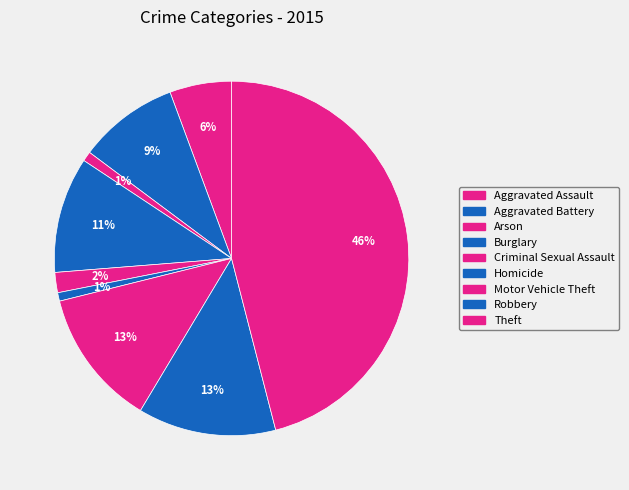

Is there a majority slice in this chart?

No